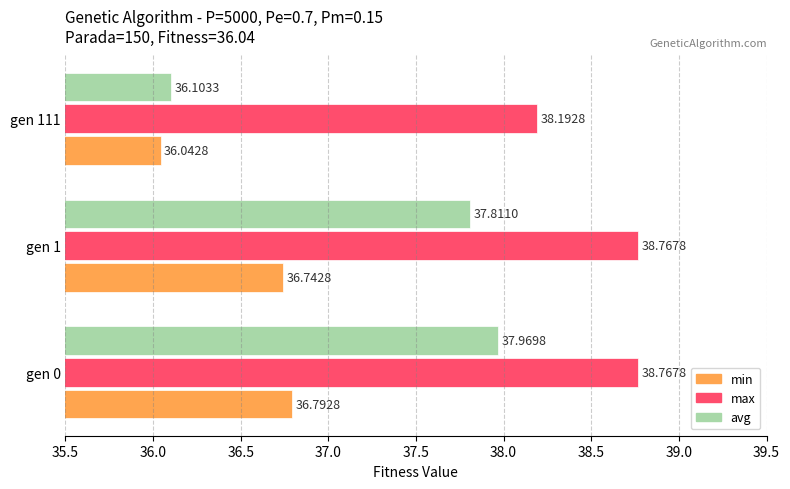

At how many categories does at least one series exceed 37?

3